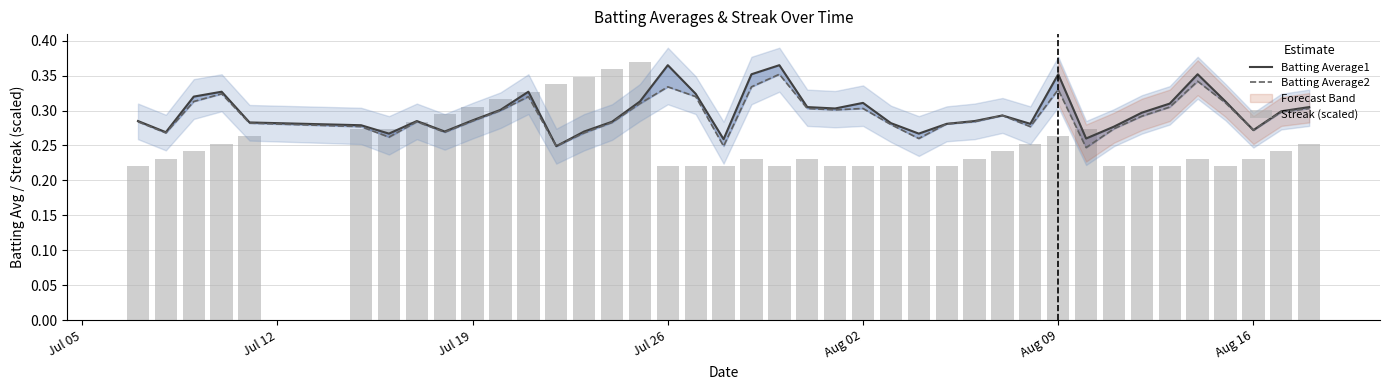

At which label is Streak (scaled) closest to 0?

Jul 05